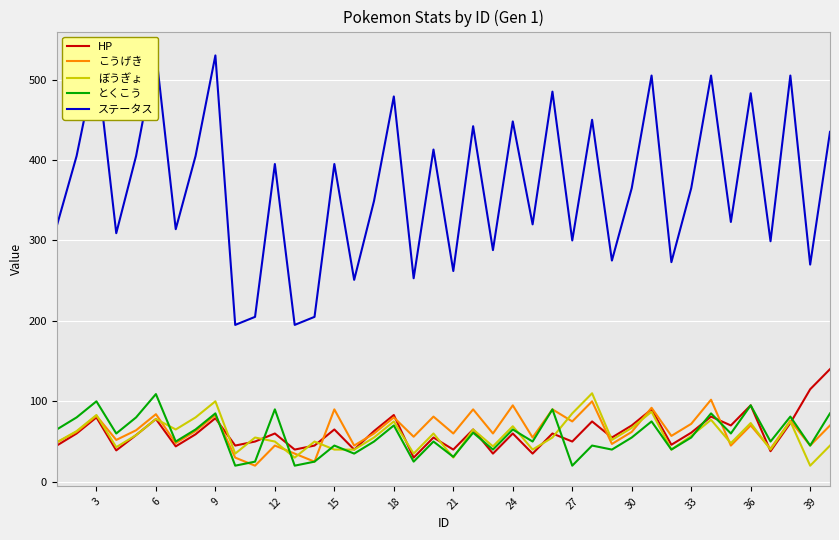

What is the difference between the HP values at 22 and 15?

5